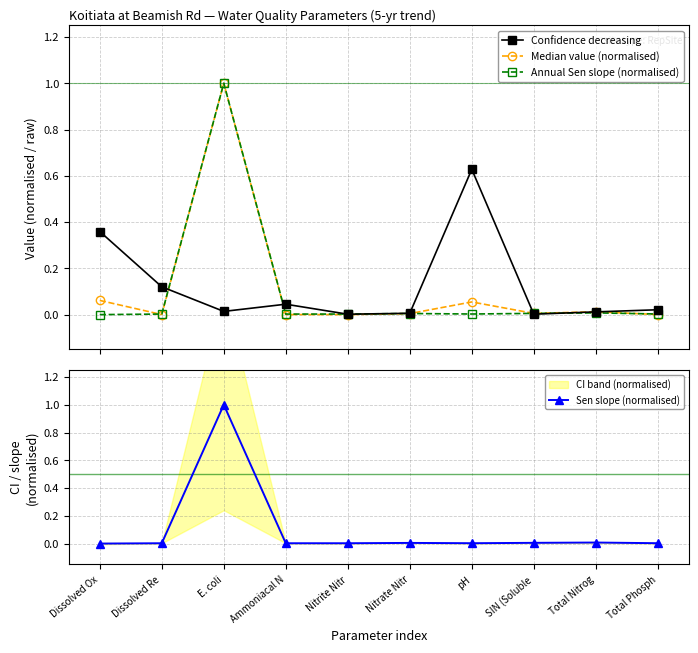

Does the chart display data point markers on the line(s)?

Yes